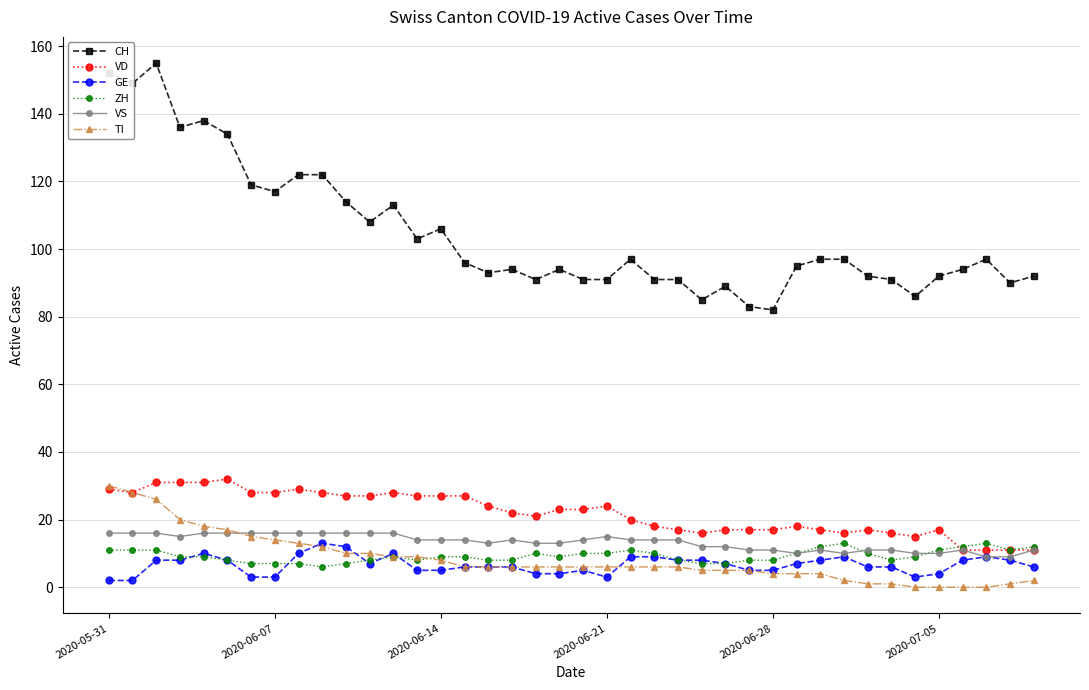

At how many categories does at least one series exceed 132?

6